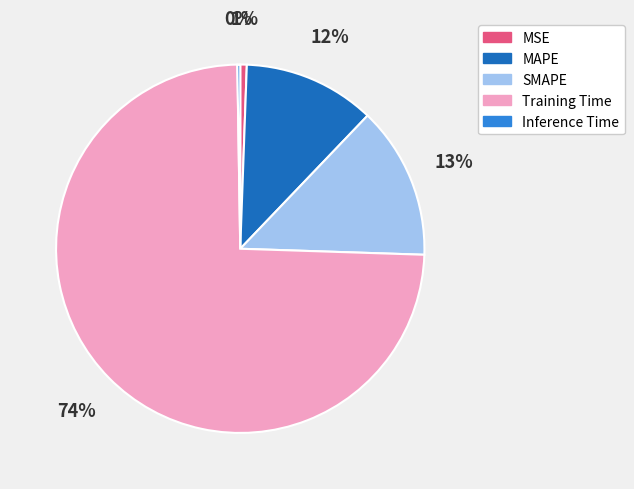

True or false: MSE accounts for 11% of the total.

False